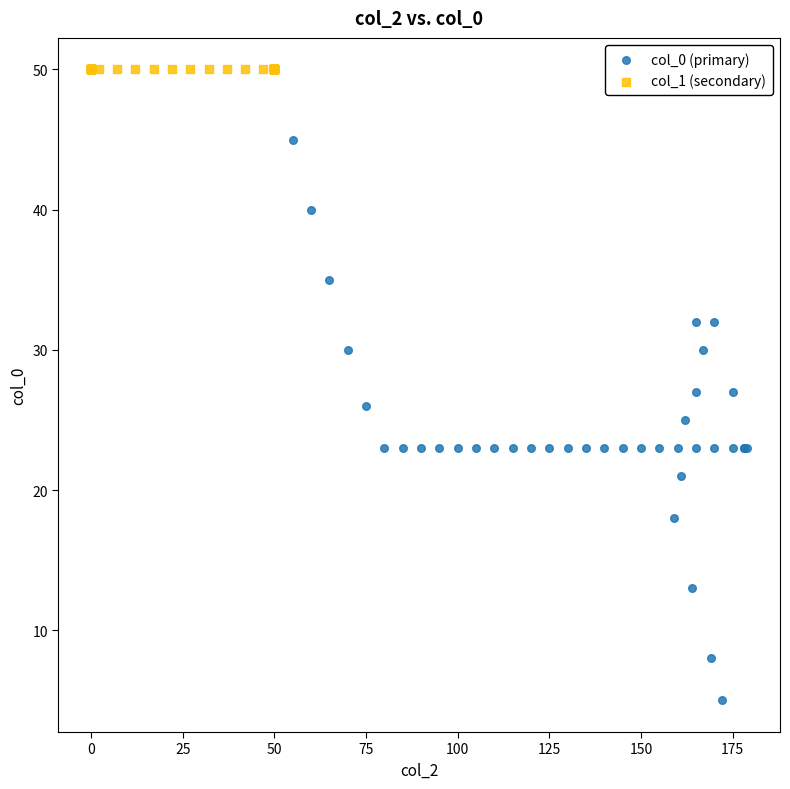

What are all the series names shown in the legend?

col_0 (primary), col_1 (secondary)